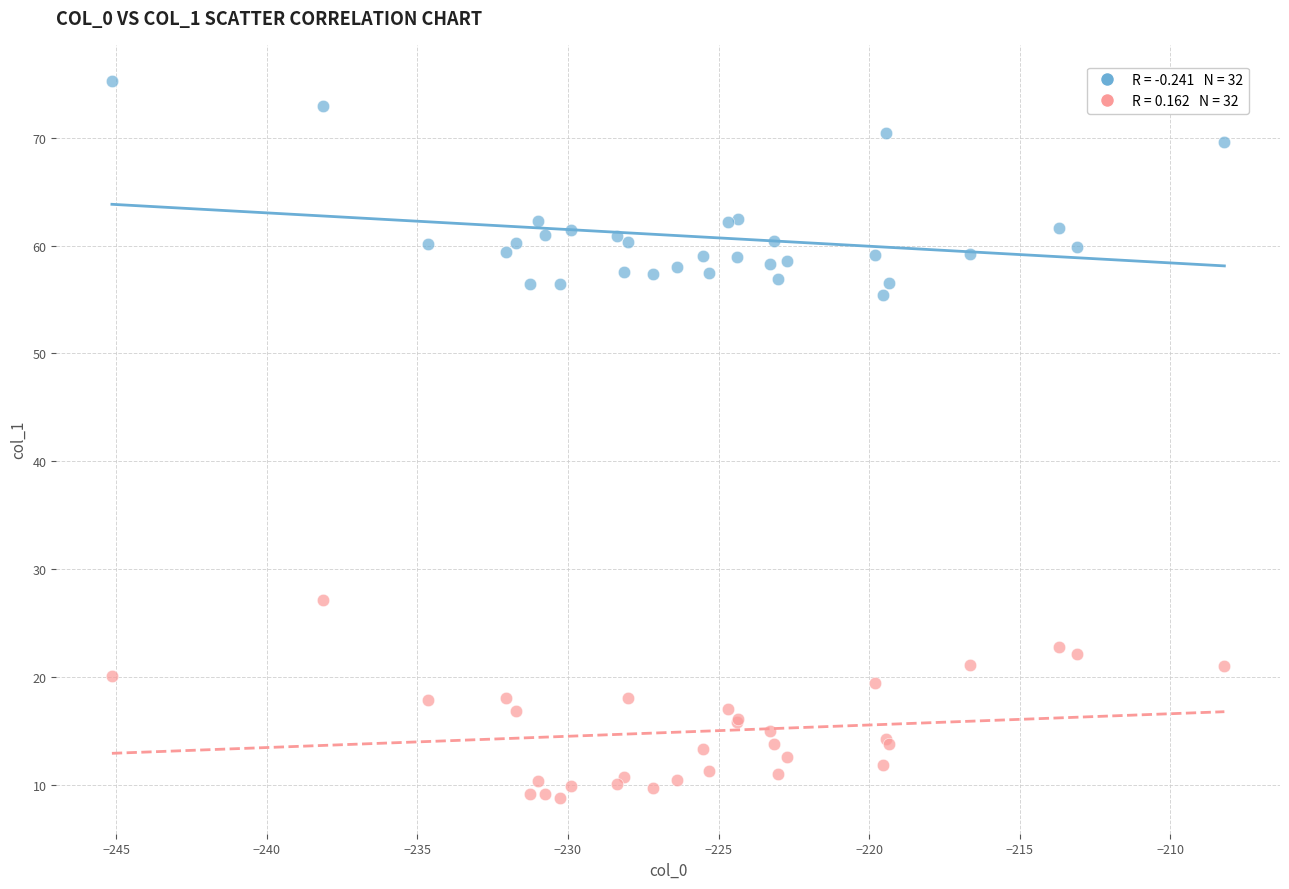

Across all series, what Y value is closest to 42?

55.4